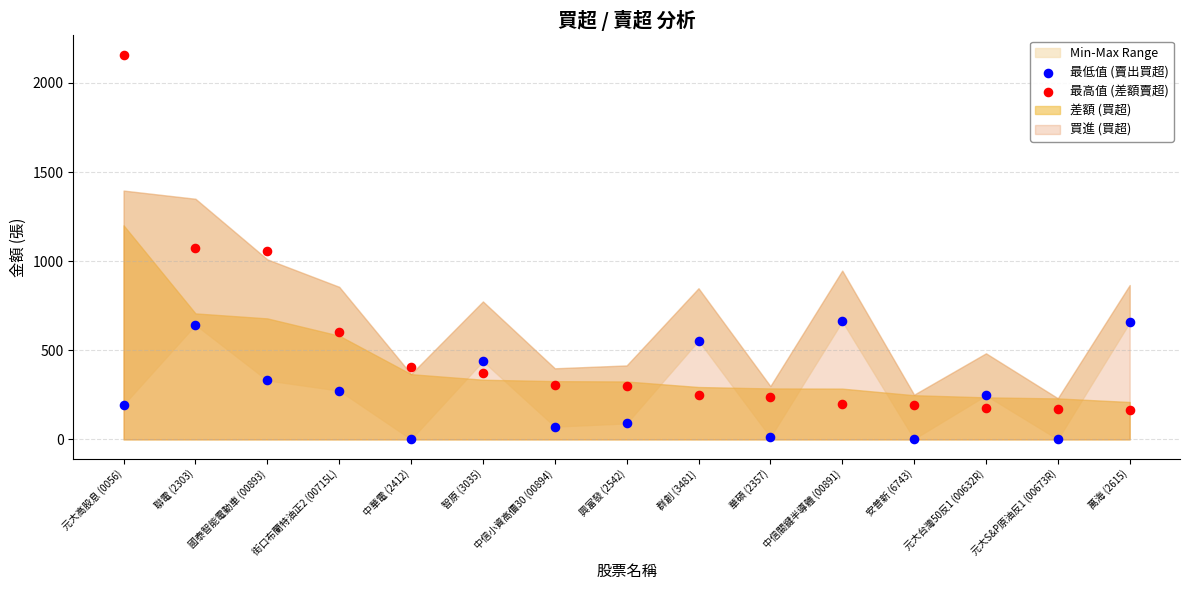

Across all data points, what is the range of Y values (max minus min)?

2158